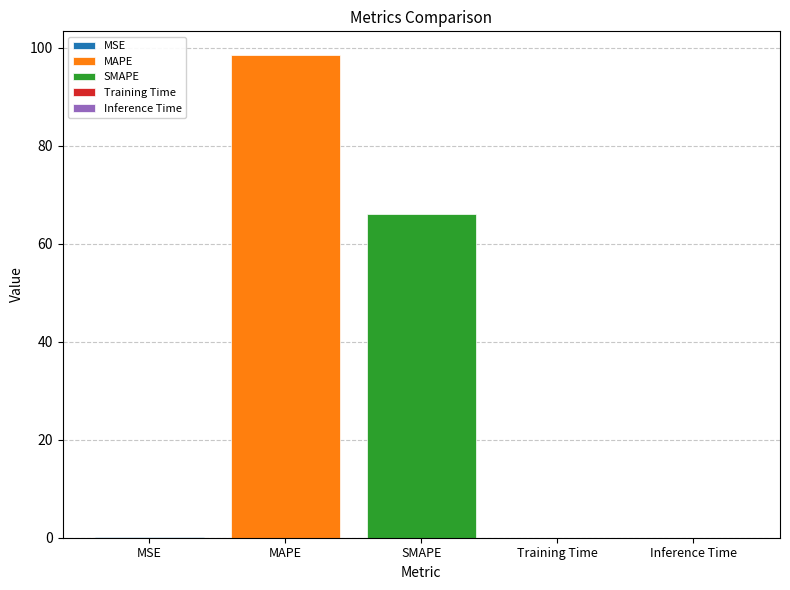

The value of SMAPE at SMAPE is 66.0. True or false?

True